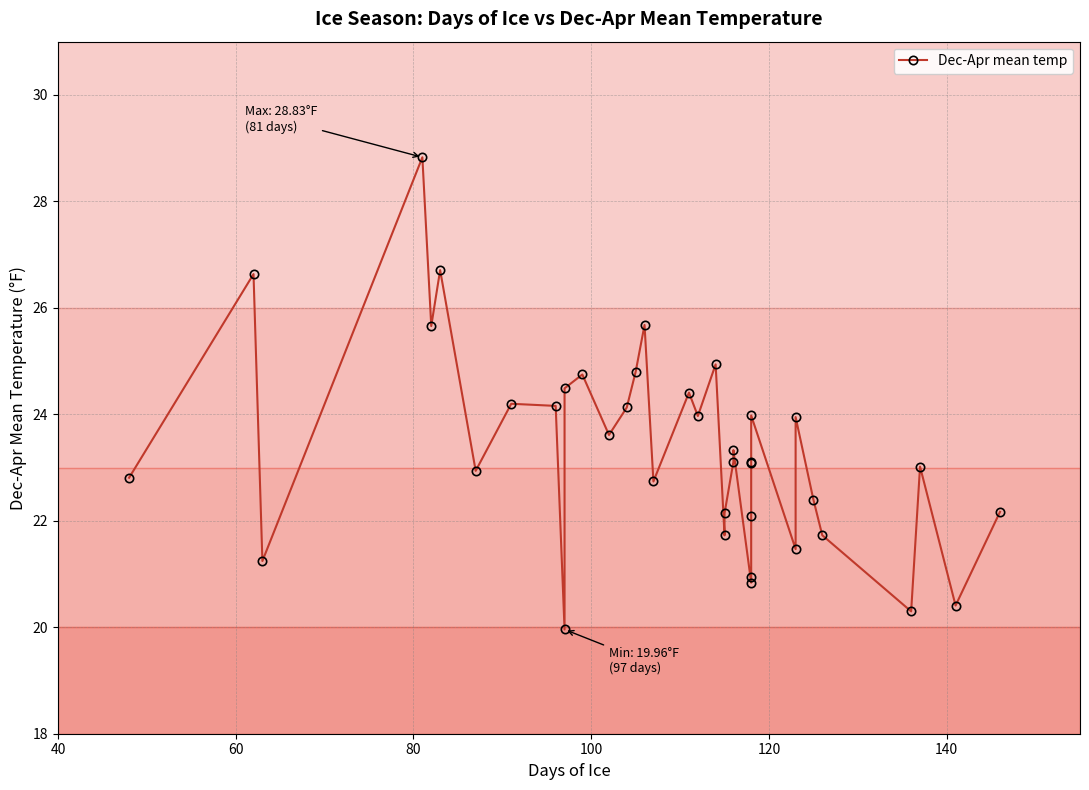

How many points are lower than both their immediate neighbors (excluding endpoints)?

12